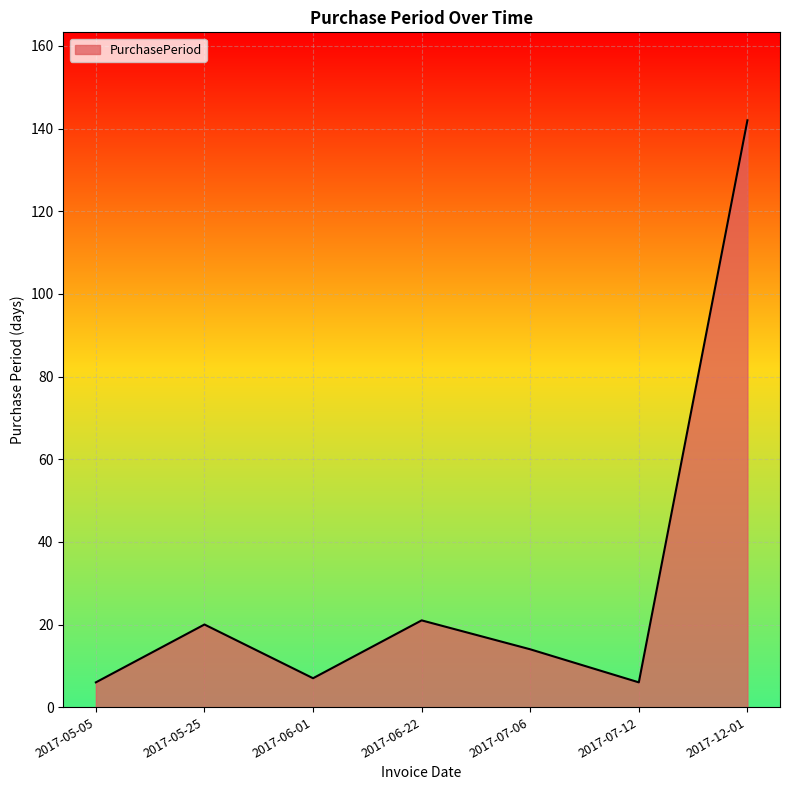

What is the sum of the values at 2017-05-05 and 2017-06-01?

13